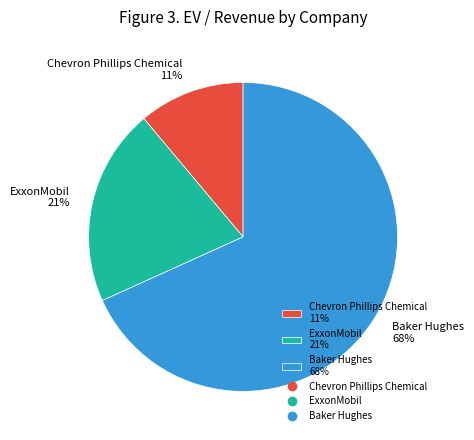

Combined, do ExxonMobil 21% and Baker Hughes 68% account for over 50%?

Yes